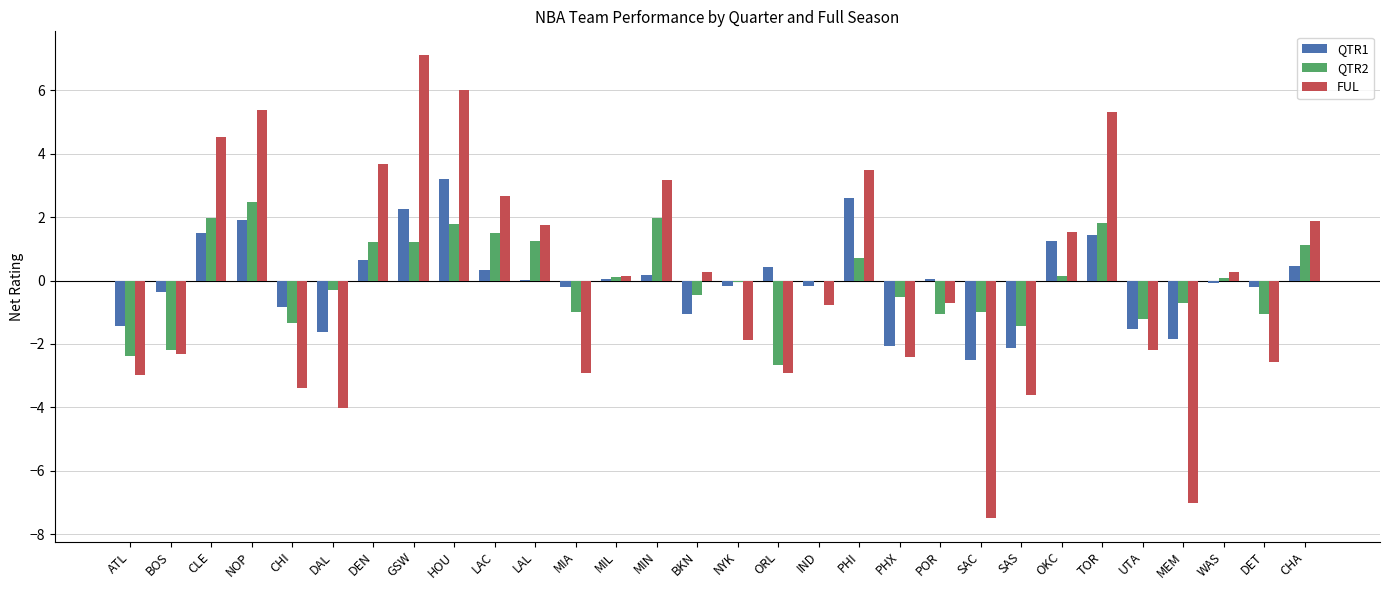

What is the sum of the FUL values at CLE and TOR?

9.9